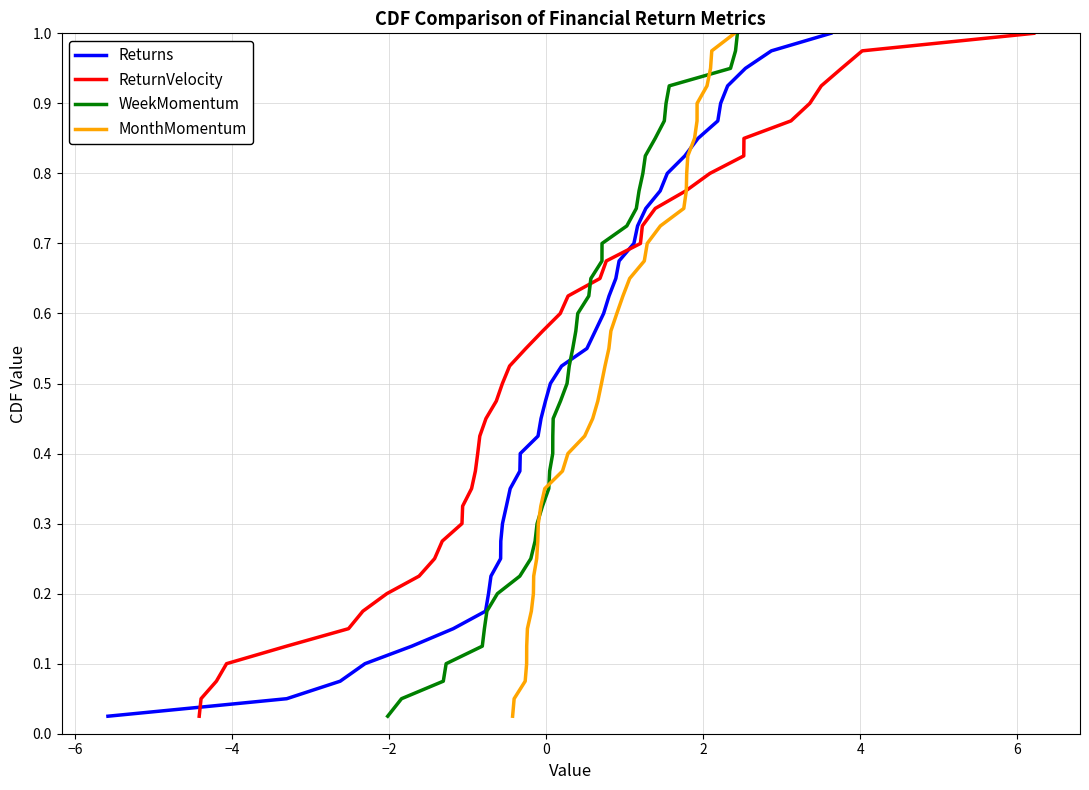

What are all the series names shown in the legend?

Returns, ReturnVelocity, WeekMomentum, MonthMomentum